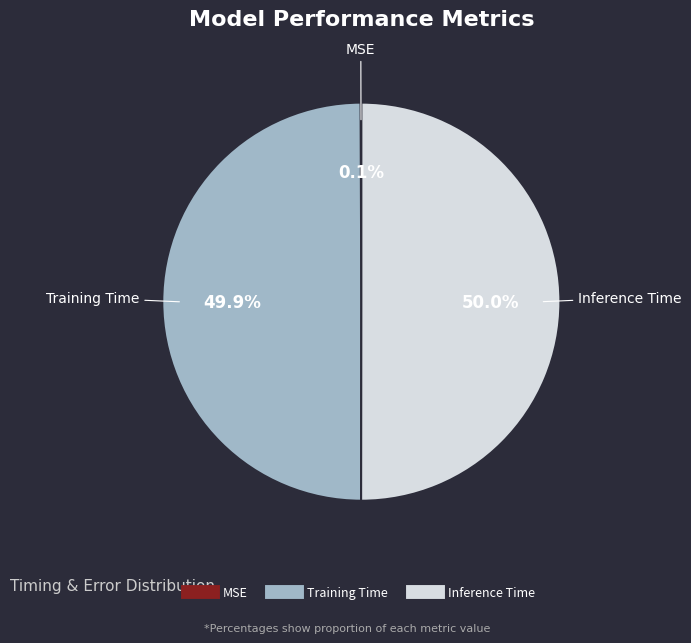

How much of the chart is everything except Inference Time?

50.0%